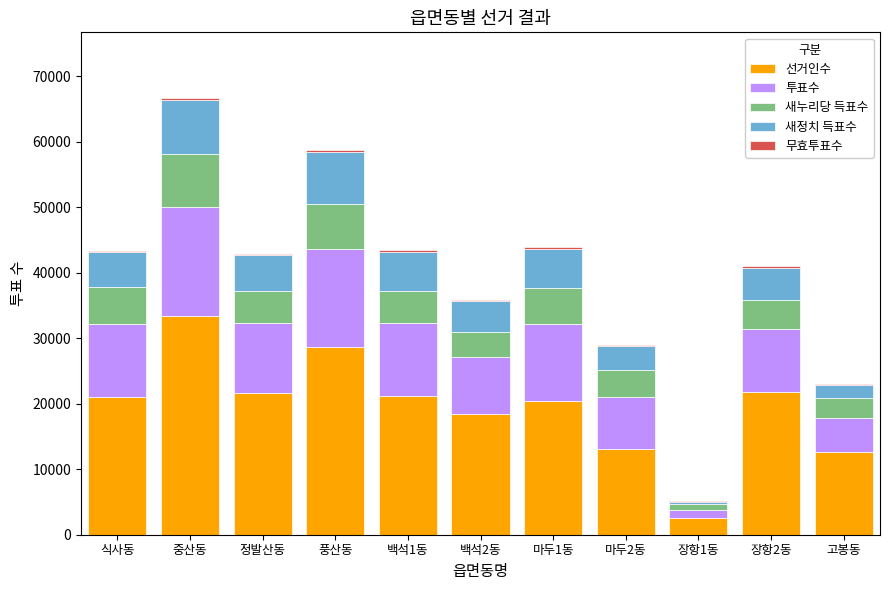

What is the maximum value for 선거인수?

33386